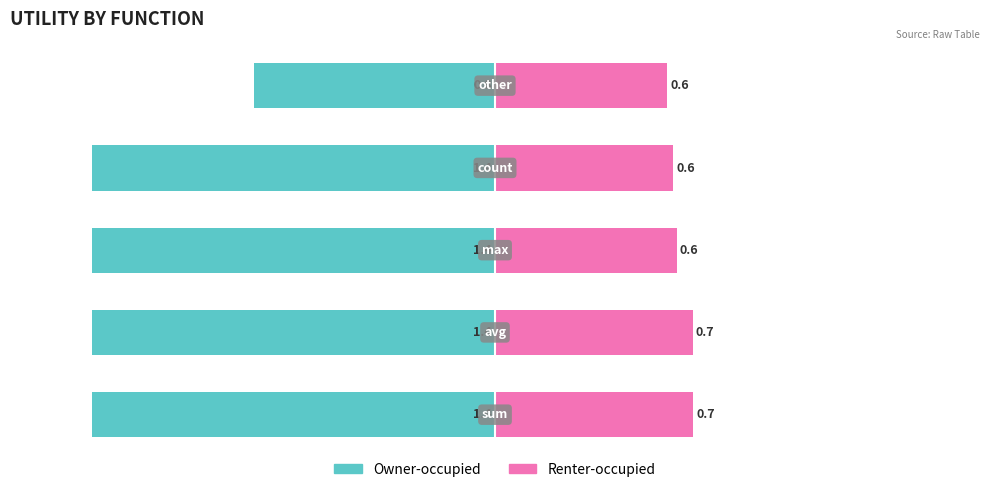

Reading left to right, extract all data points from this chart.

Owner-occupied: 0=-1.4	1=-1.4	2=-1.4	3=-1.4	4=-0.8
Renter-occupied: 0=0.7	1=0.7	2=0.6	3=0.6	4=0.6